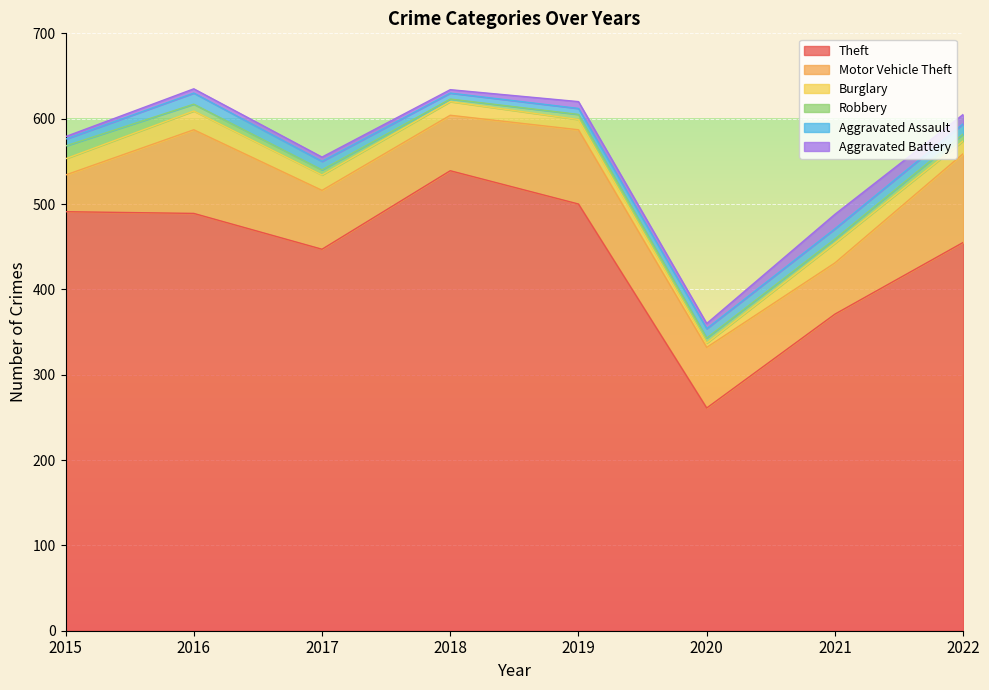

In Theft, how many points are lower than both neighbors (excluding endpoints)?

2